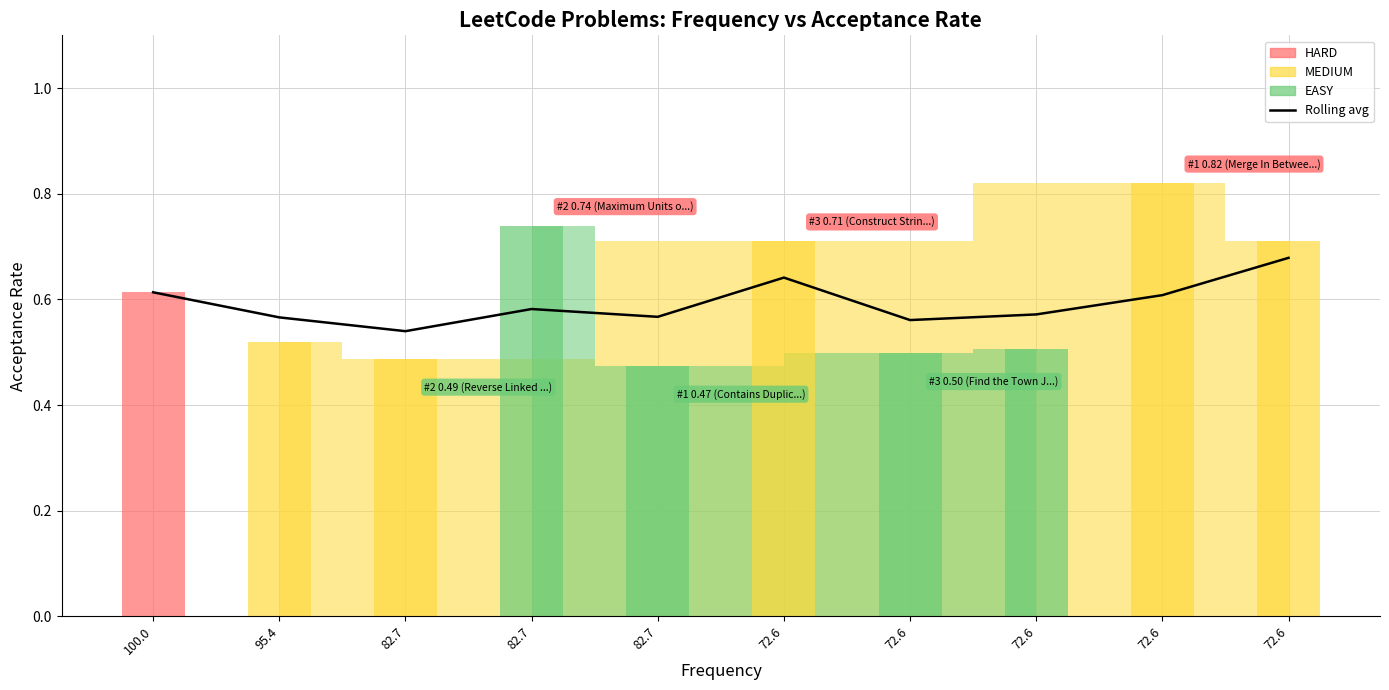

Which category has the highest value across all series?

72.6